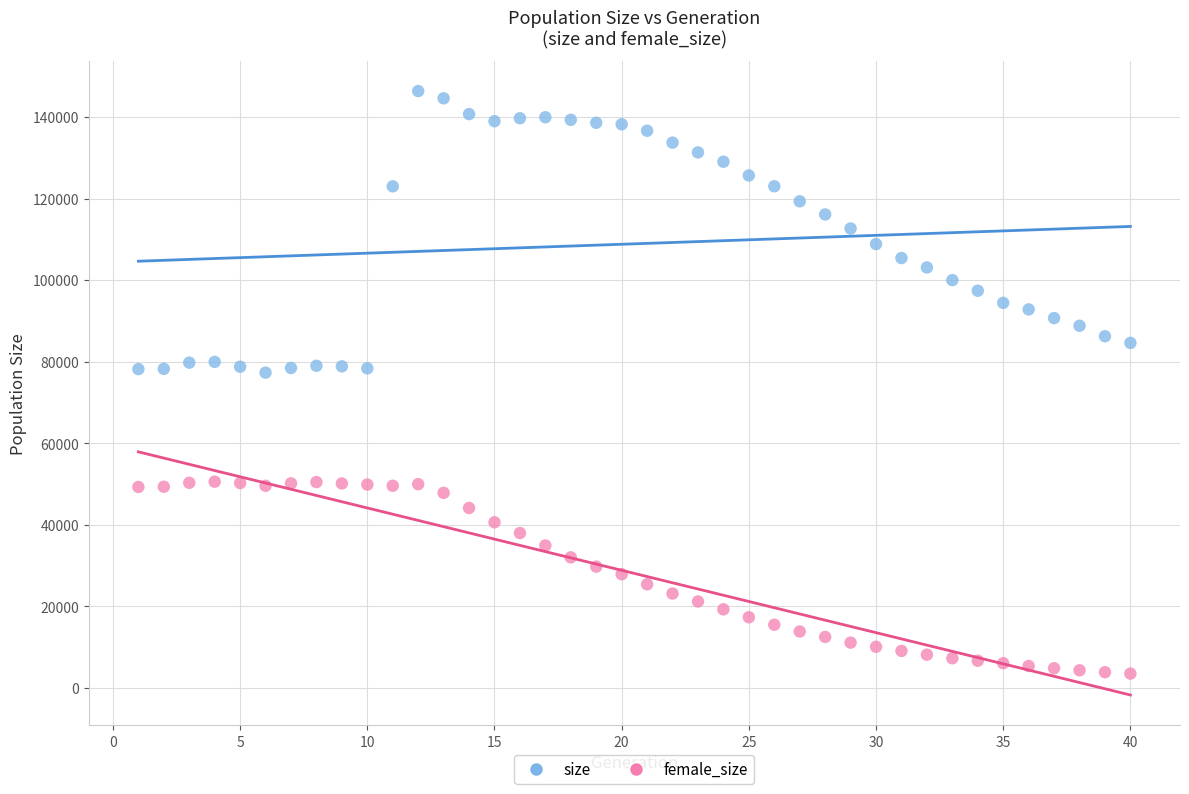

Across all data points, what is the range of Y values (max minus min)?

142902